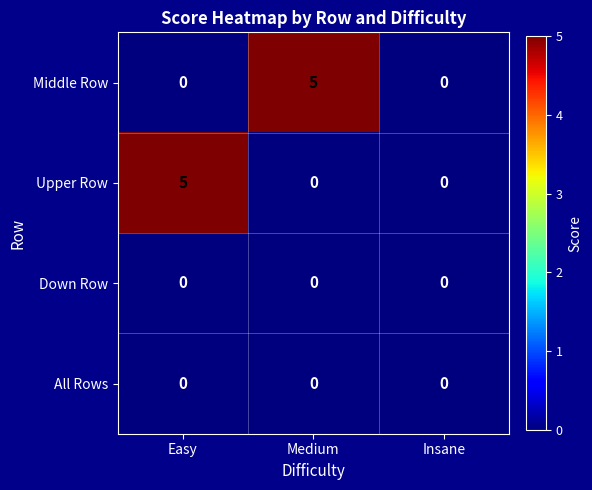

At how many categories does at least one series exceed 3?

2